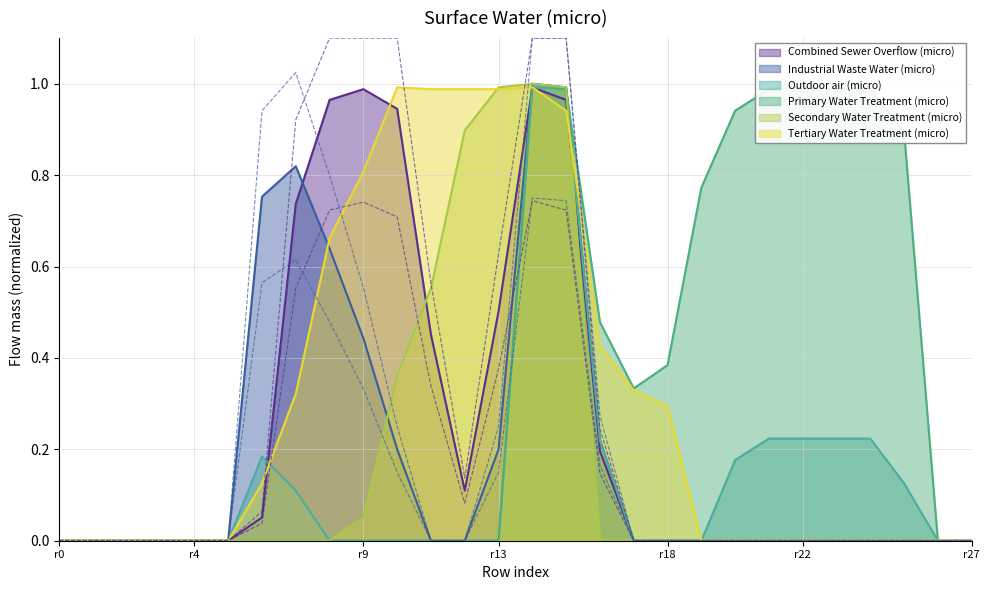

True or false: Primary Water Treatment (micro) has a value of 1.5 at r22.

False